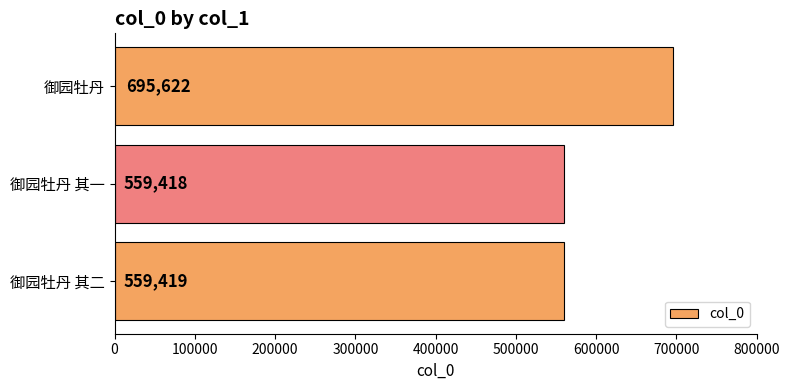

What is the difference between the maximum and minimum values?

136204